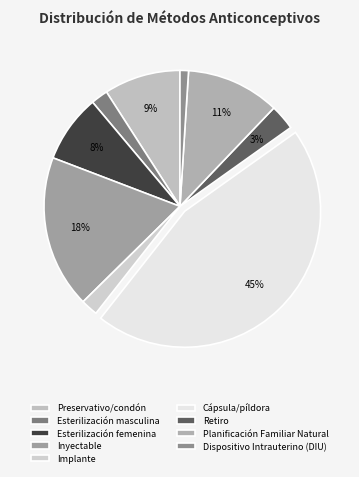

How many slices are in this pie chart?

9